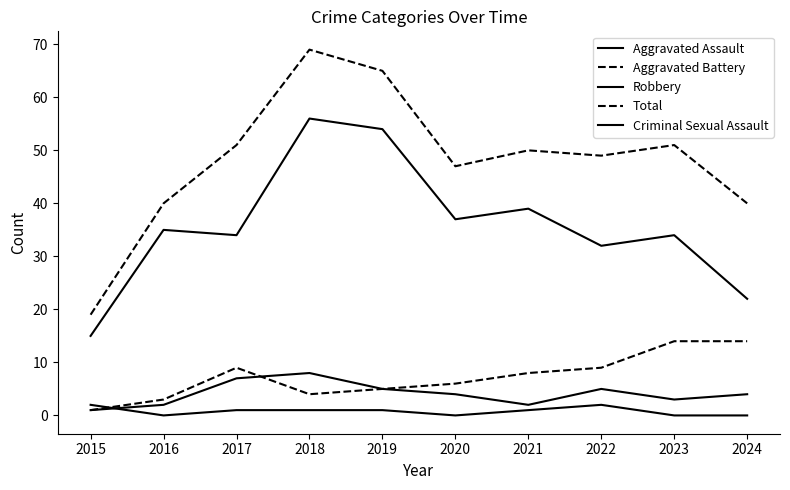

Does the chart have visible grid lines?

No